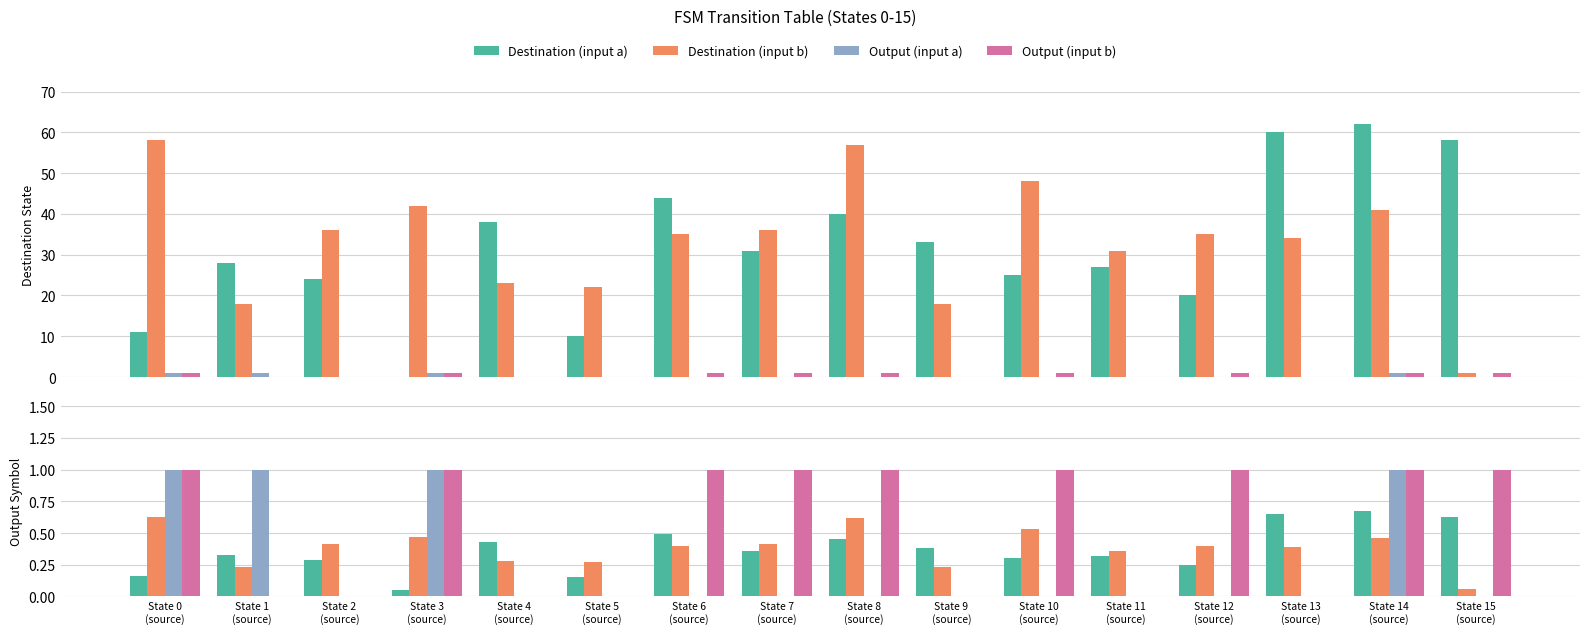

True or false: Destination (input a) has a value of 0.3 at State 1
(source).

True